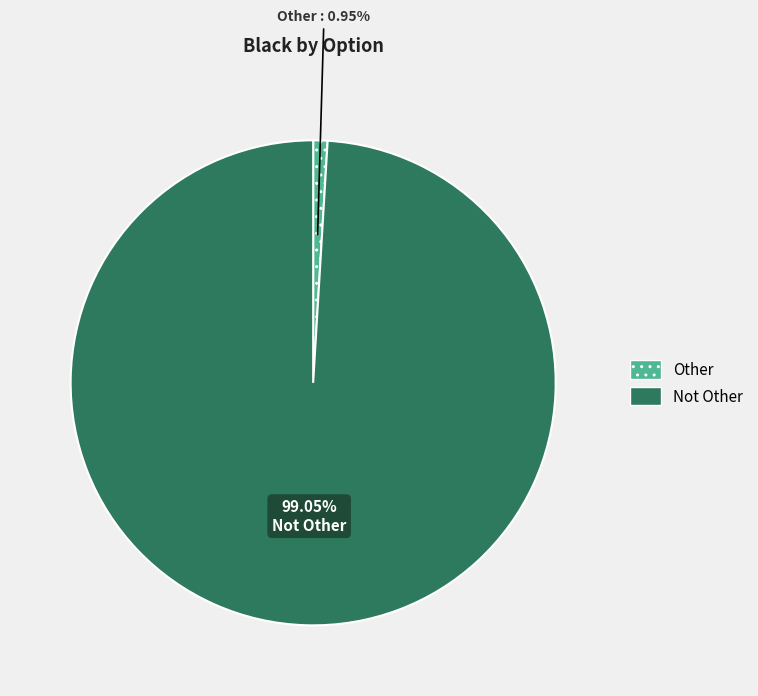

Which slice is the largest?

Not Other